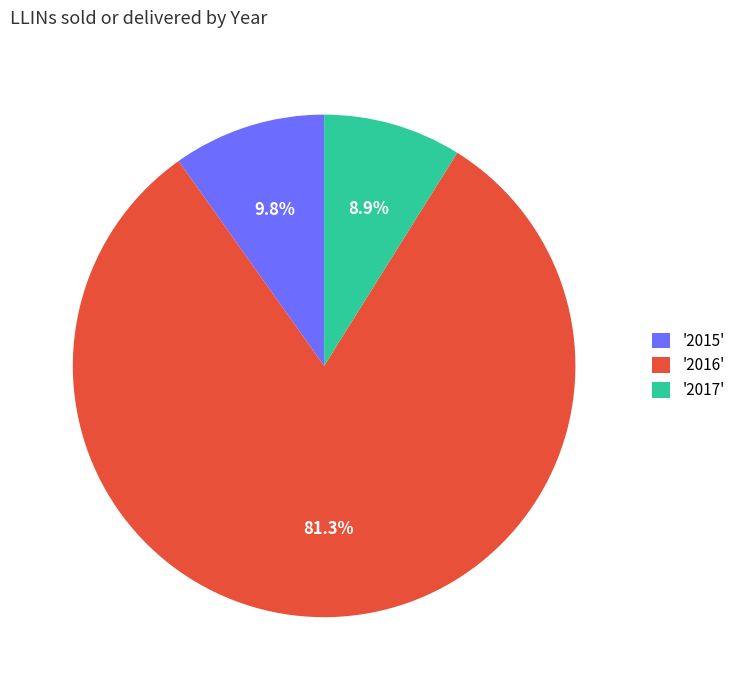

Is the sum of '2015' and '2016' greater than half?

Yes